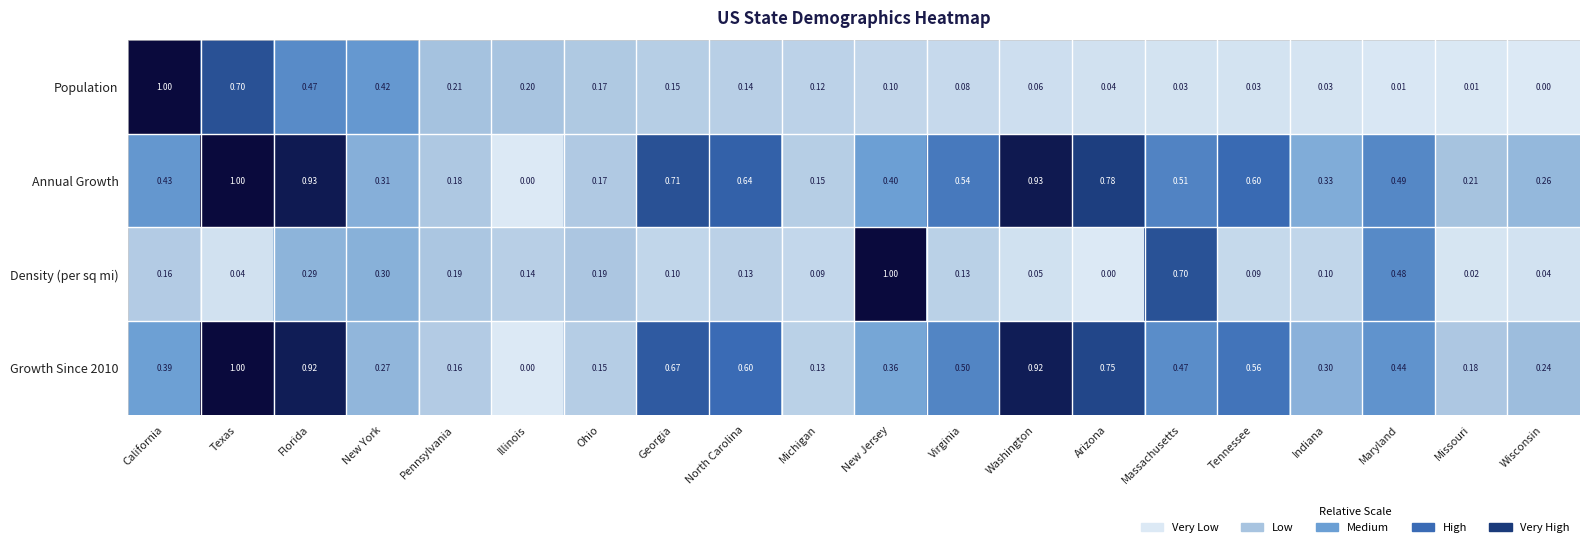

What is the spread (max minus min) of values at Tennessee?

0.6